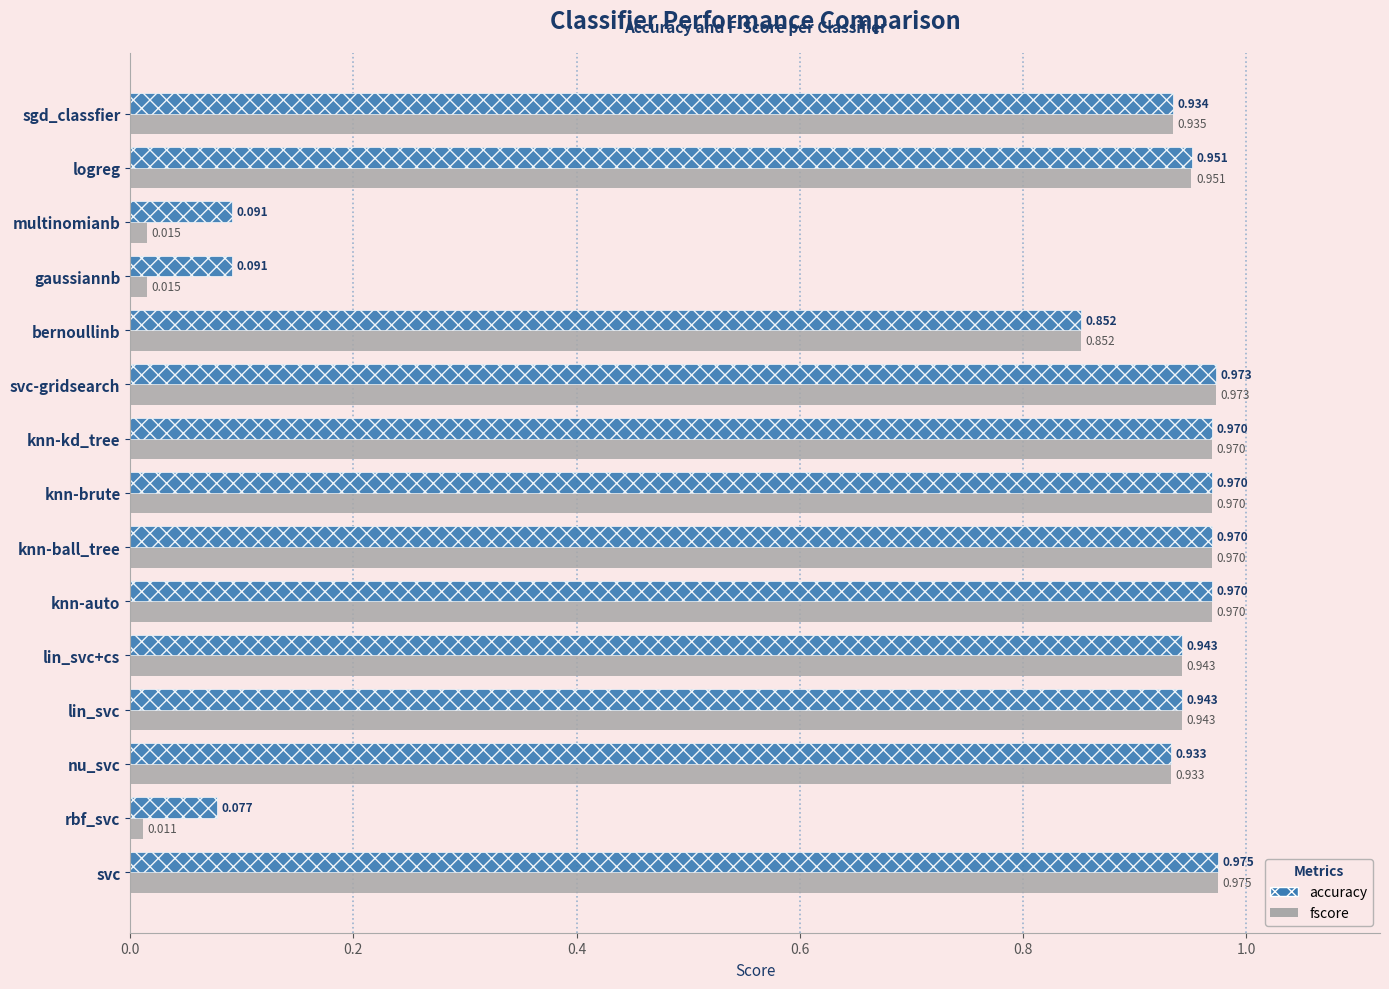

Where is fscore nearest to the value 0?

rbf_svc